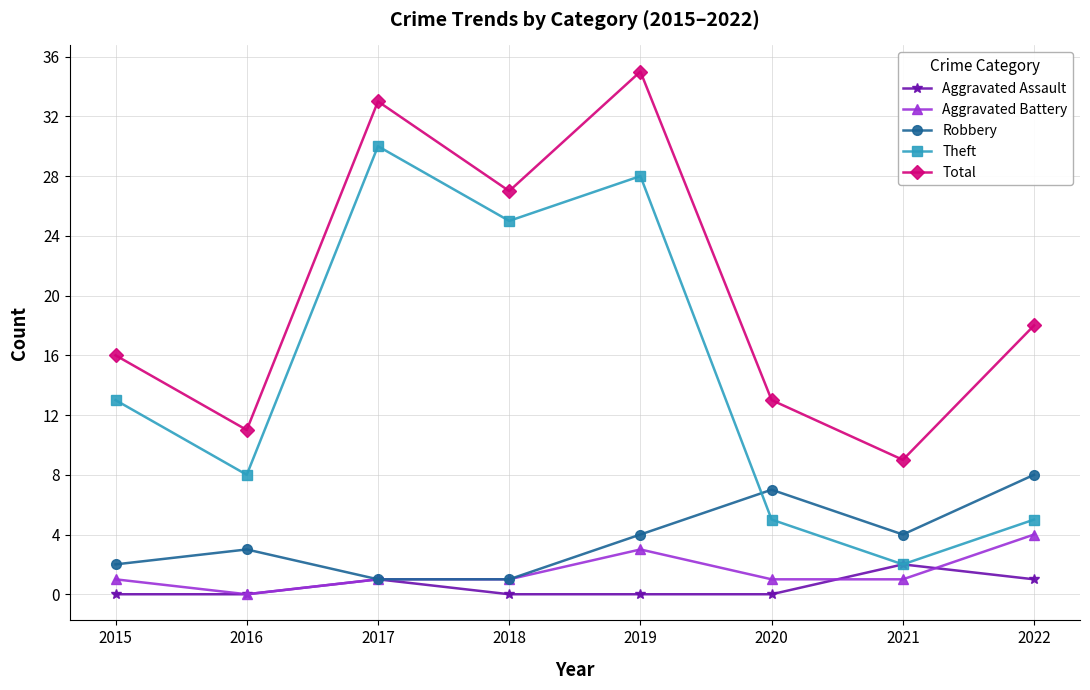

What is the value of the Robbery point at the 2nd from the left?

3